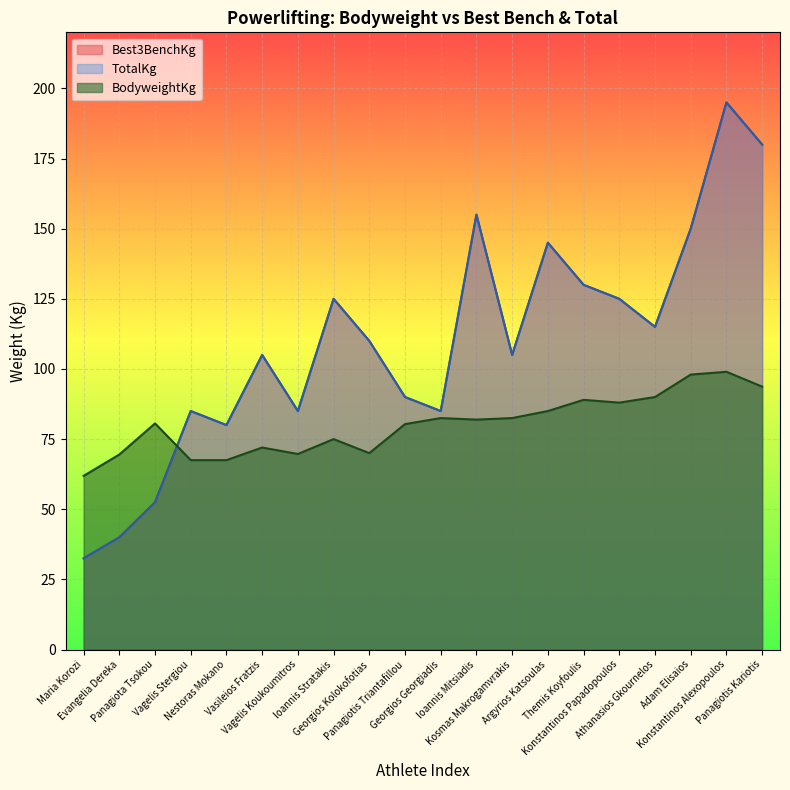

What is the smallest value displayed?

32.5